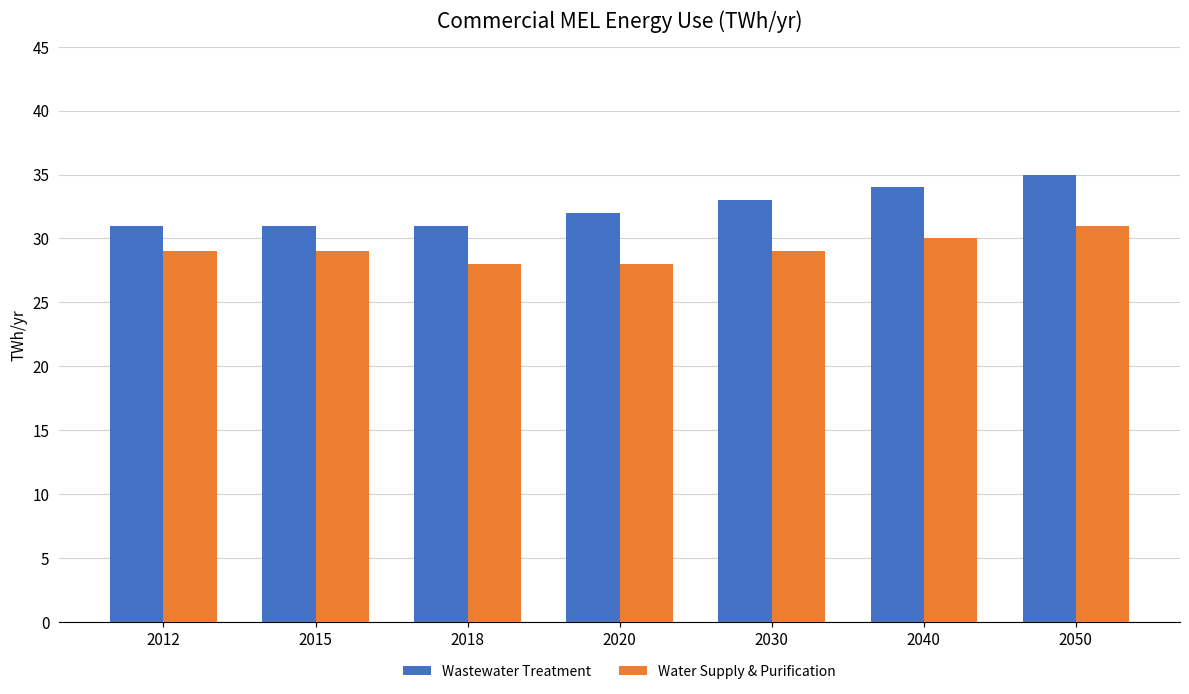

Reading left to right, extract all data points from this chart.

Wastewater Treatment: 31	31	31	32	33	34	35
Water Supply & Purification: 29	29	28	28	29	30	31